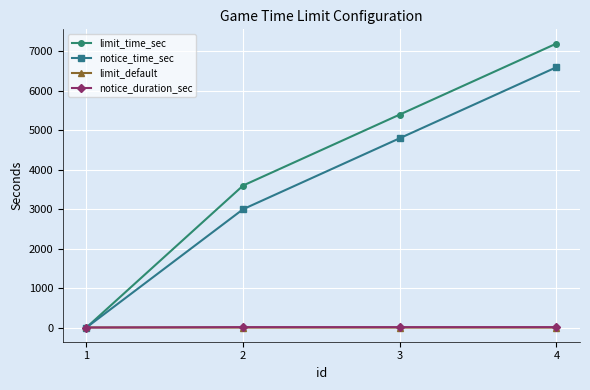

Which series ends up on top after the final intersection of notice_time_sec and limit_default?

notice_time_sec